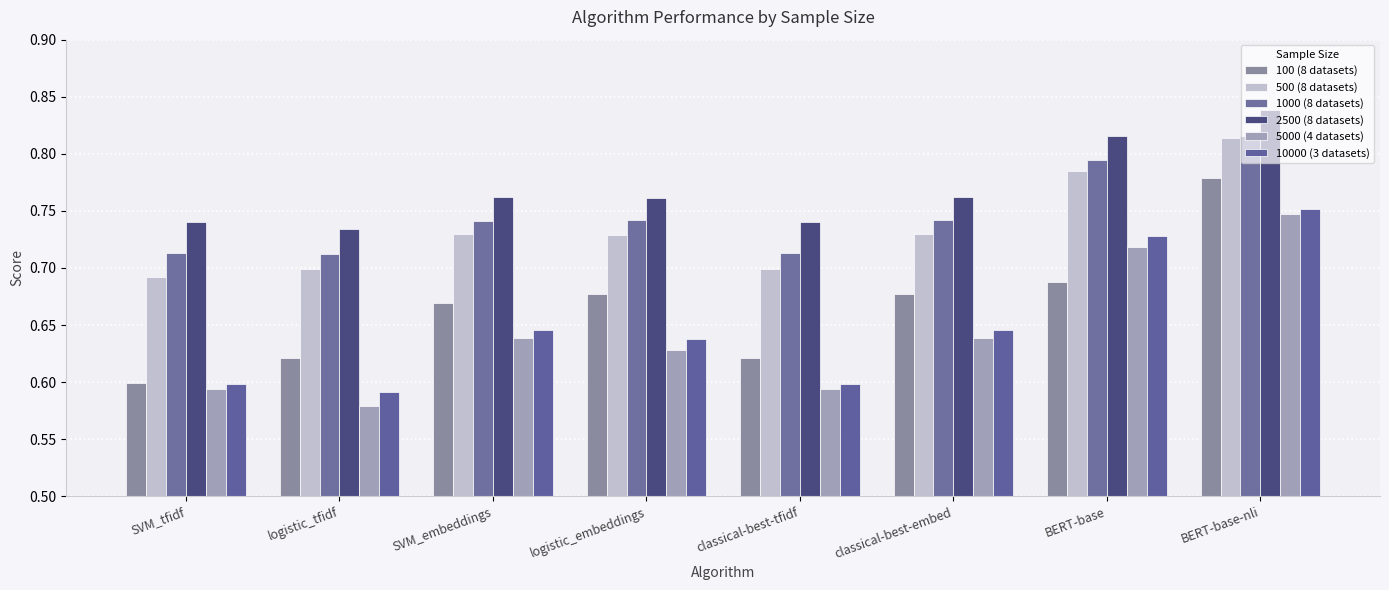

Rank the series by their maximum value, from lowest to highest.

5000 (4 datasets), 10000 (3 datasets), 100 (8 datasets), 500 (8 datasets), 1000 (8 datasets), 2500 (8 datasets)